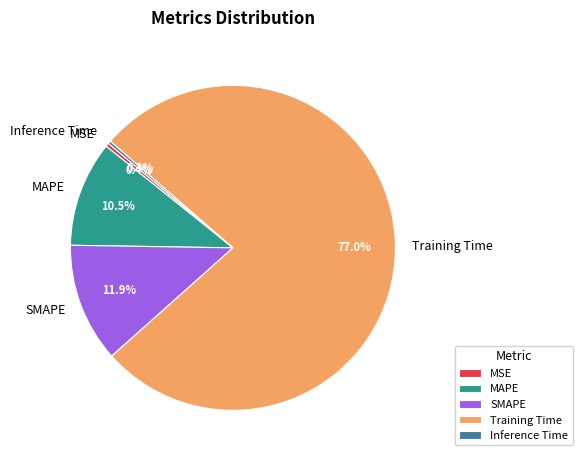

What is the largest slice in the pie chart?

Training Time